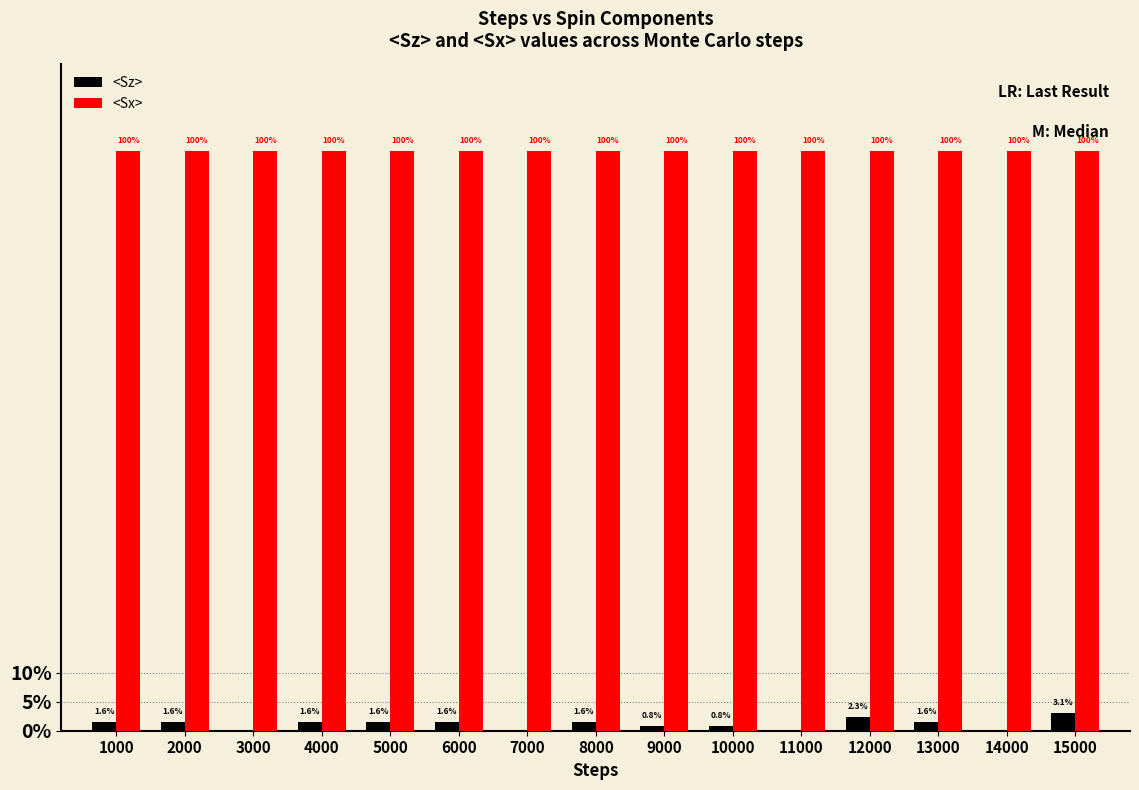

What is the difference between the highest and lowest values at 15000?

1.0